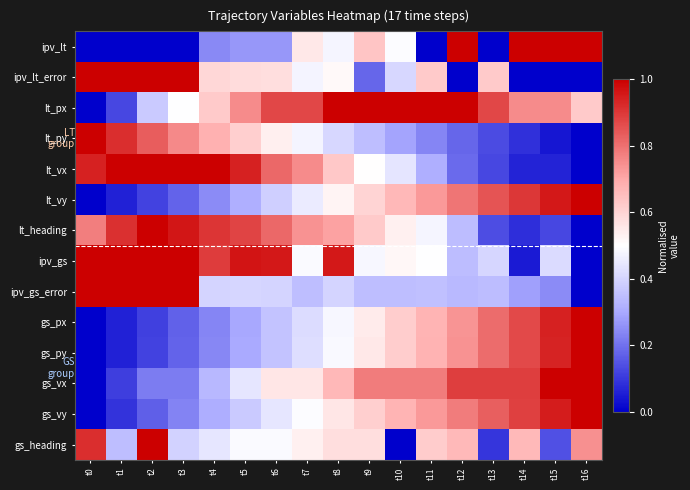

What is the spread (max minus min) of values at t12?

1.0